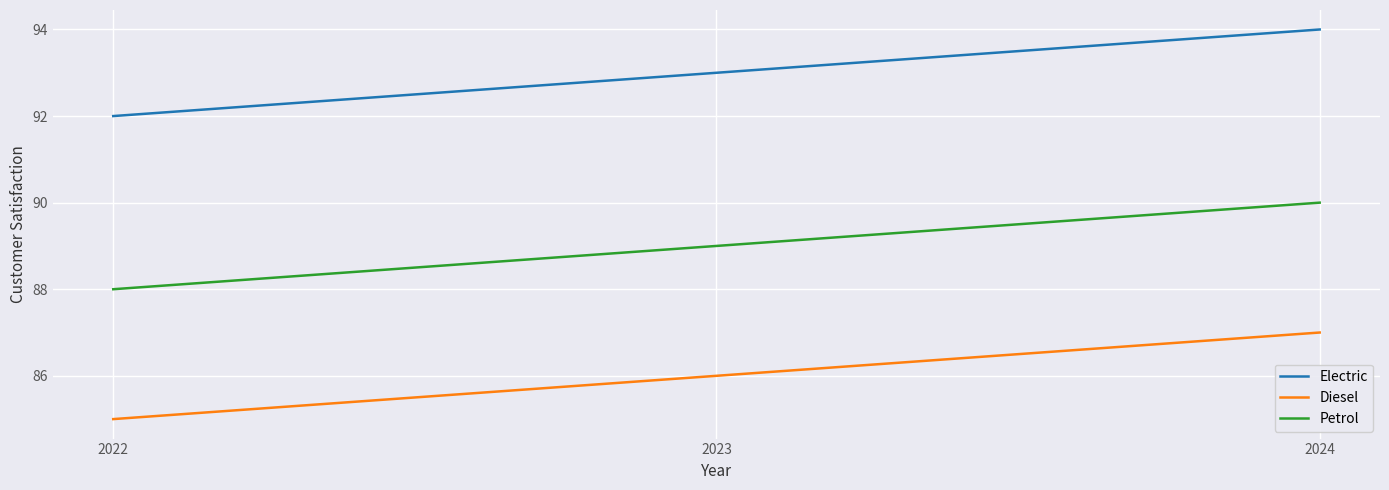

Is this an area chart (filled region under the line)?

No